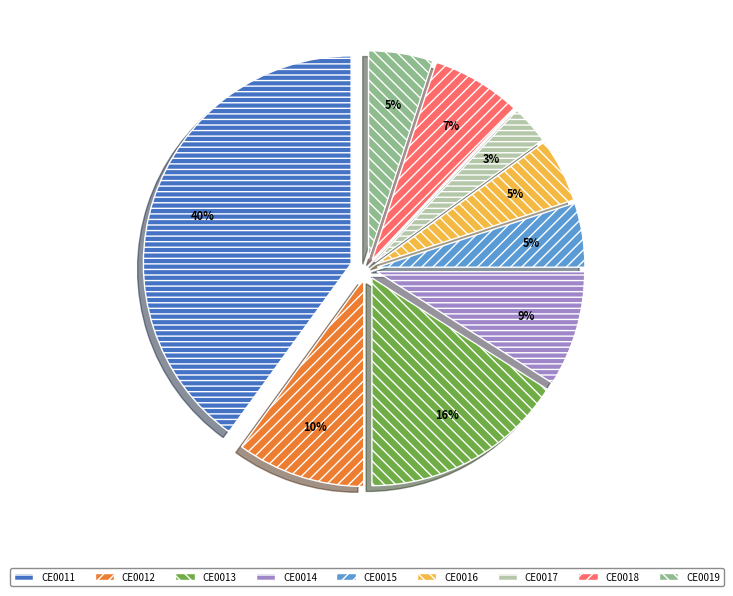

Does any single category account for the majority?

No